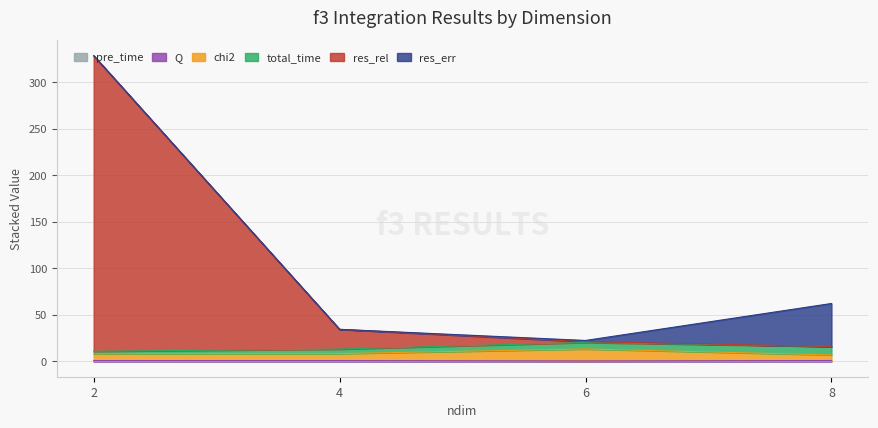

What is the sum of the Q values at 6 and 8?

1.5